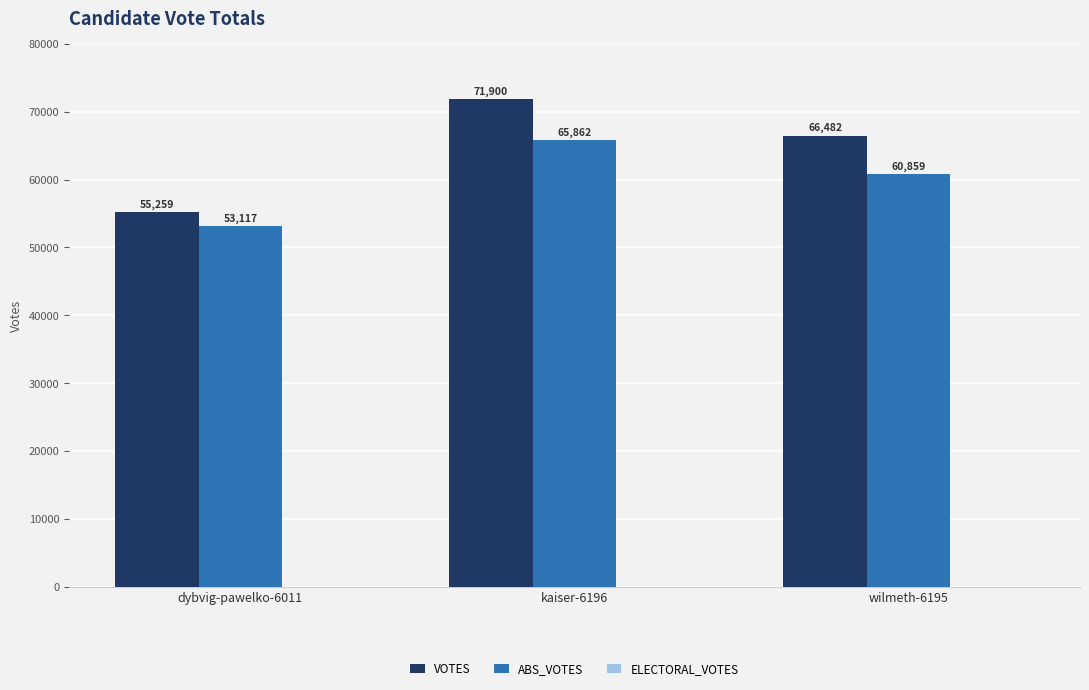

True or false: ABS_VOTES has a value of 60859 at wilmeth-6195.

True